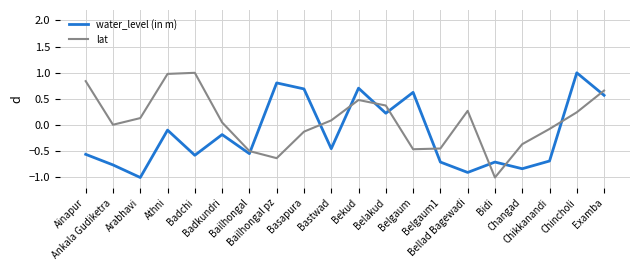

The water_level (in m) series shows -1.0 at Arabhavi. True or false?

True